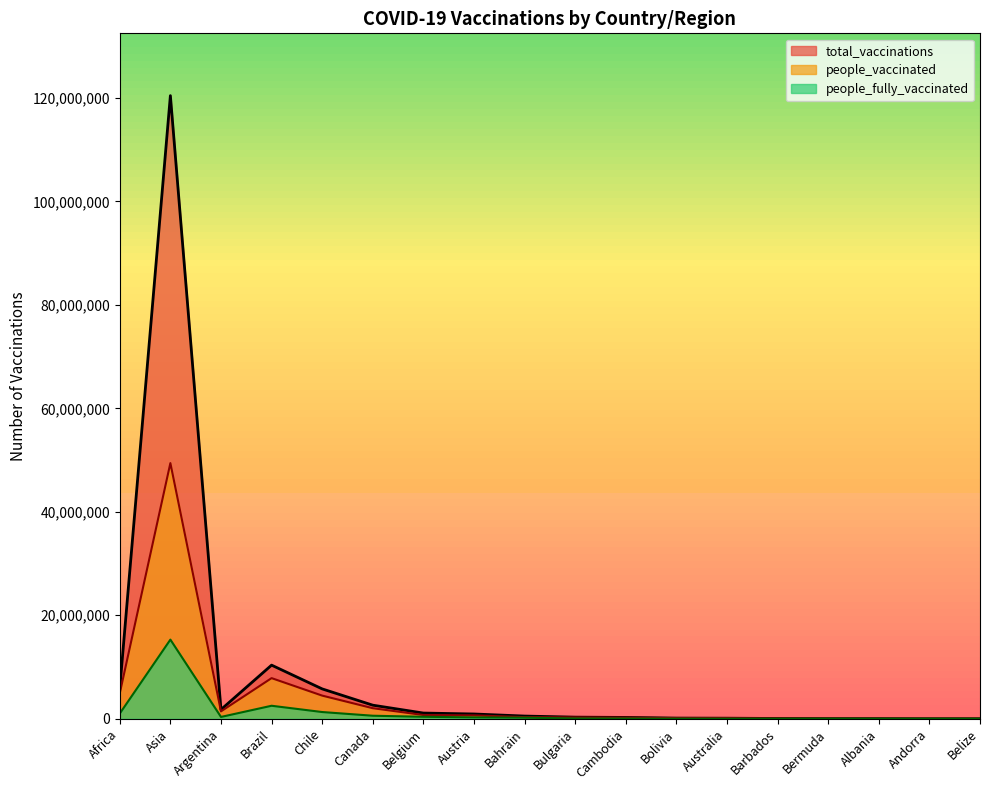

What is the approximate value of people_fully_vaccinated at Chile, to the nearest 50?

1297400